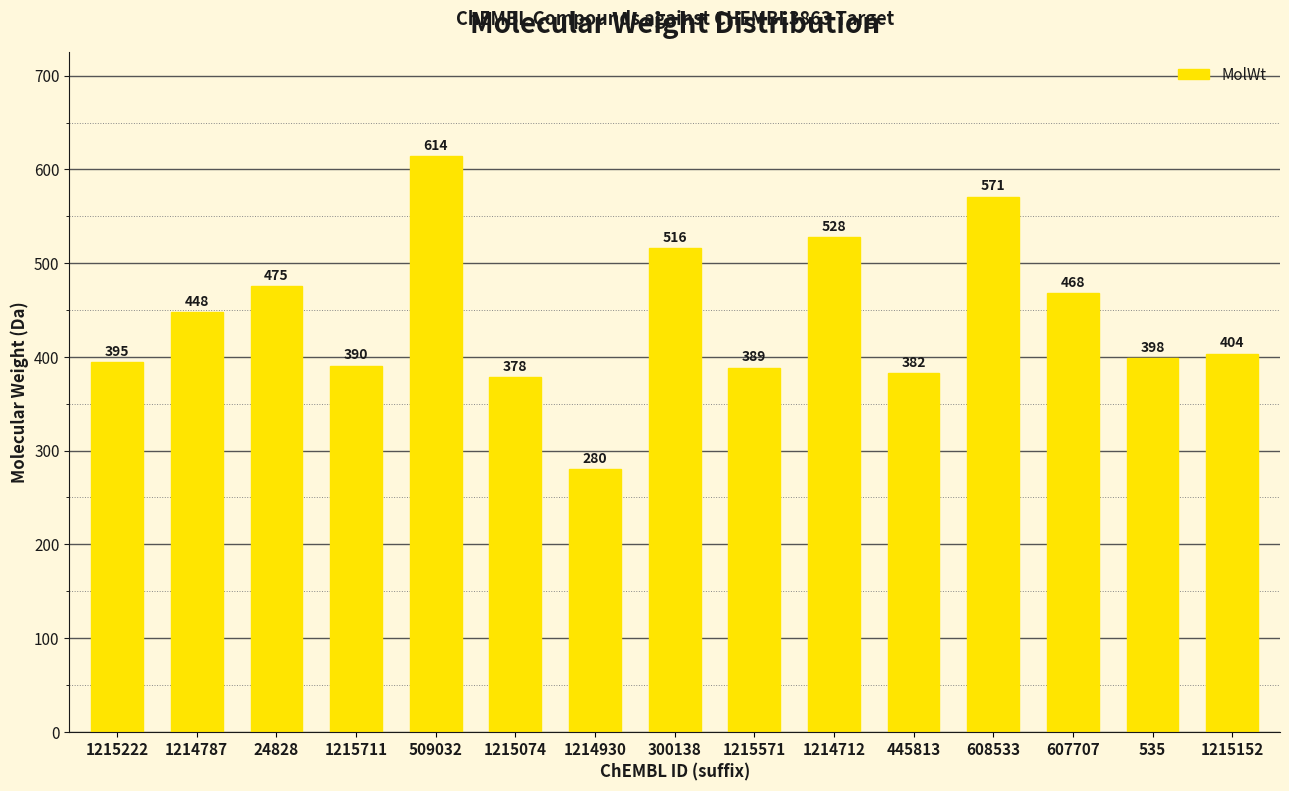

The chart shows a value of 179.7 at 1214787. True or false?

False